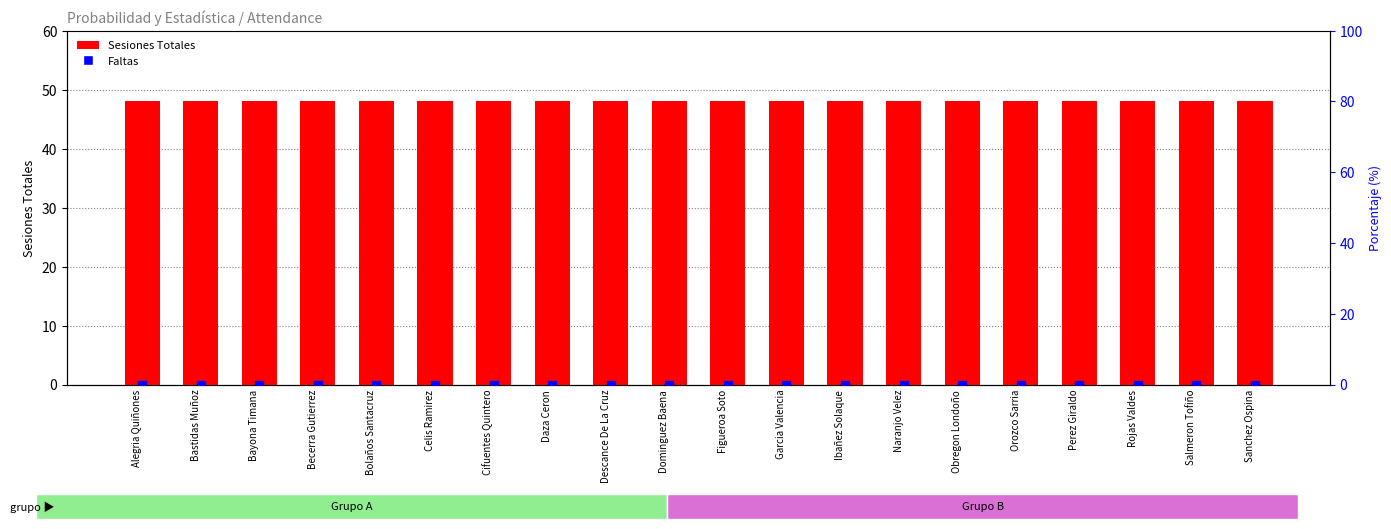

Which series contains the lowest Y value?

Faltas